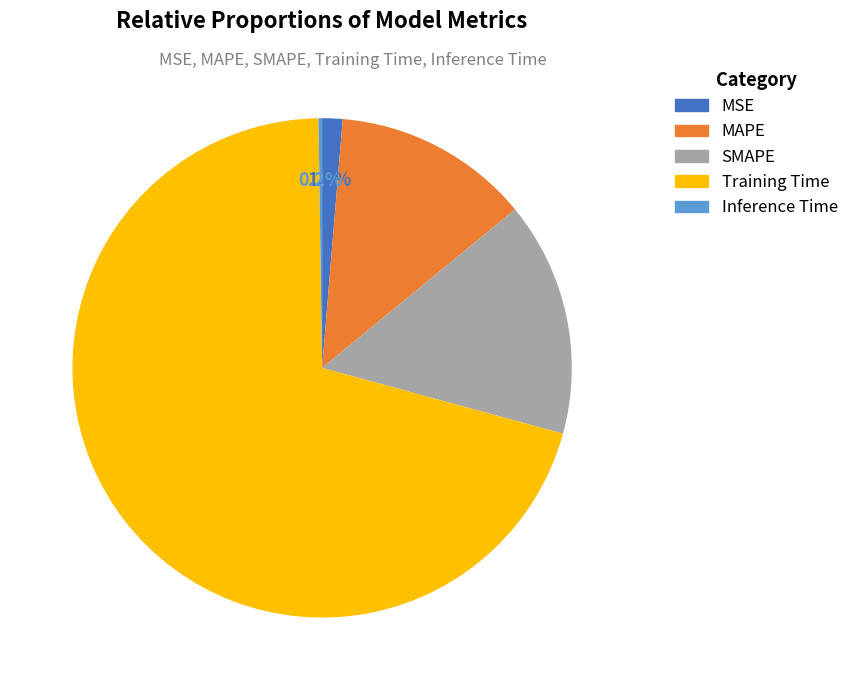

What is the largest slice in the pie chart?

Training Time